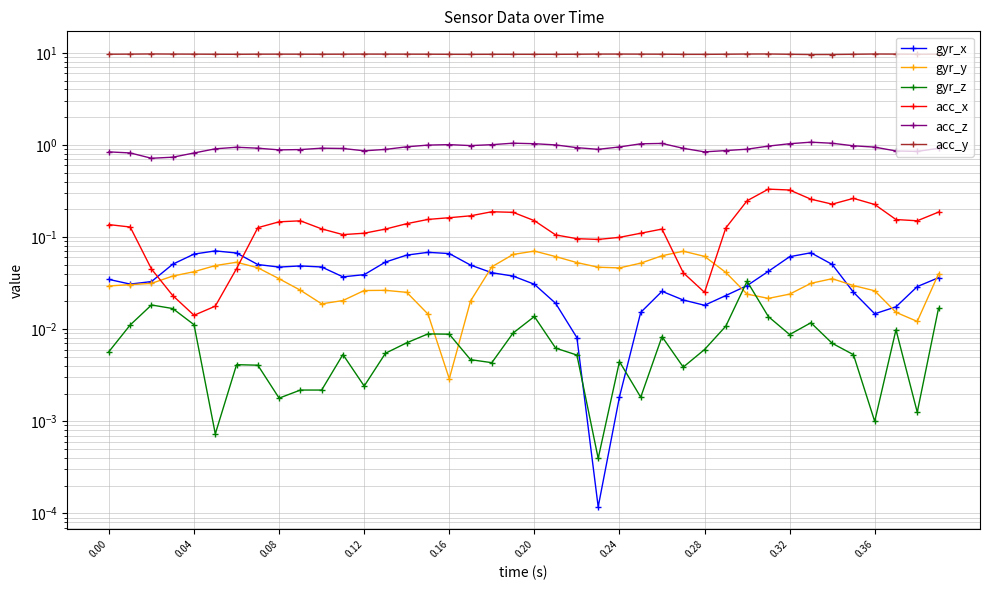

Which category has the highest value in the gyr_y series?

0.20